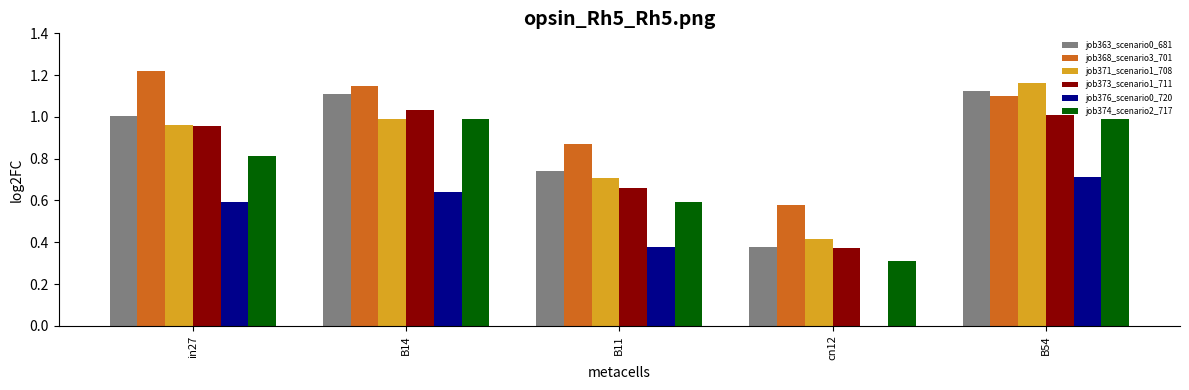

Is it true that job371_scenario1_708 equals 0.5 at B11?

False